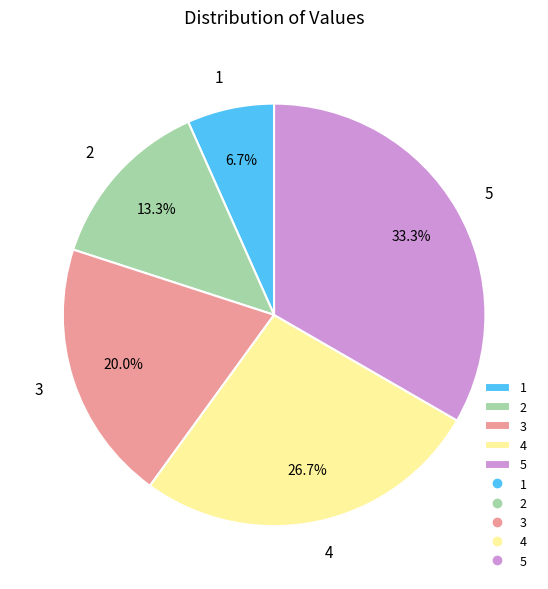

Approximately how many times larger is the value at 3 compared to 5?

0.6